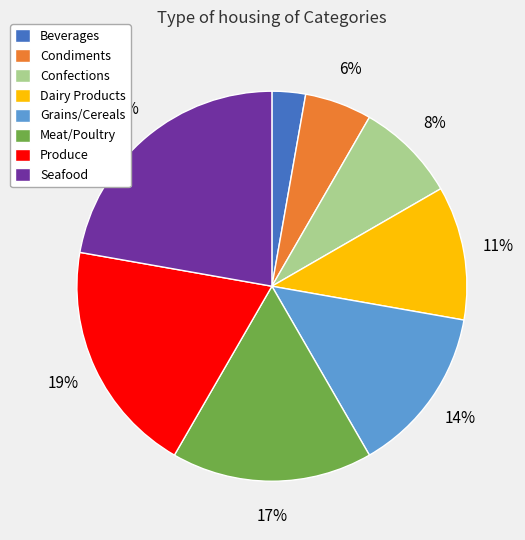

True or false: Seafood accounts for 10% of the total.

False